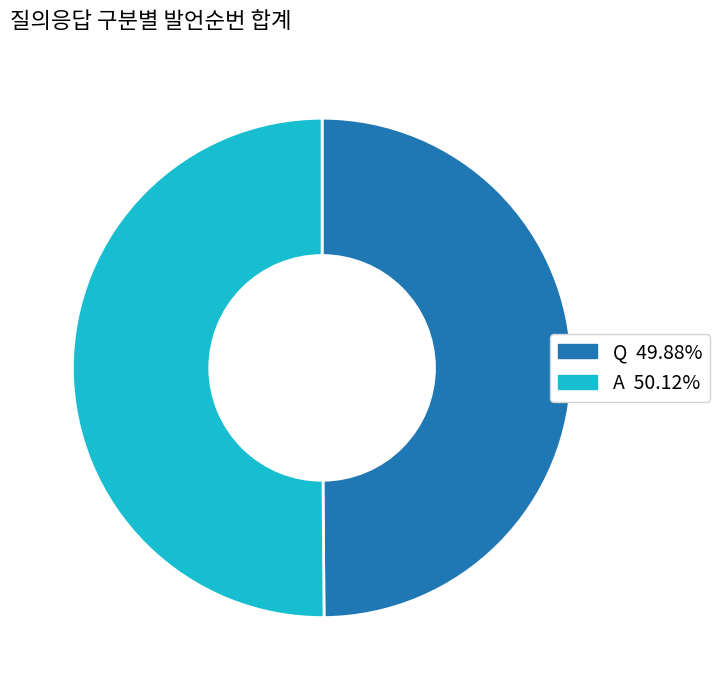

What is the ratio of the value at A to the value at Q?

1.0